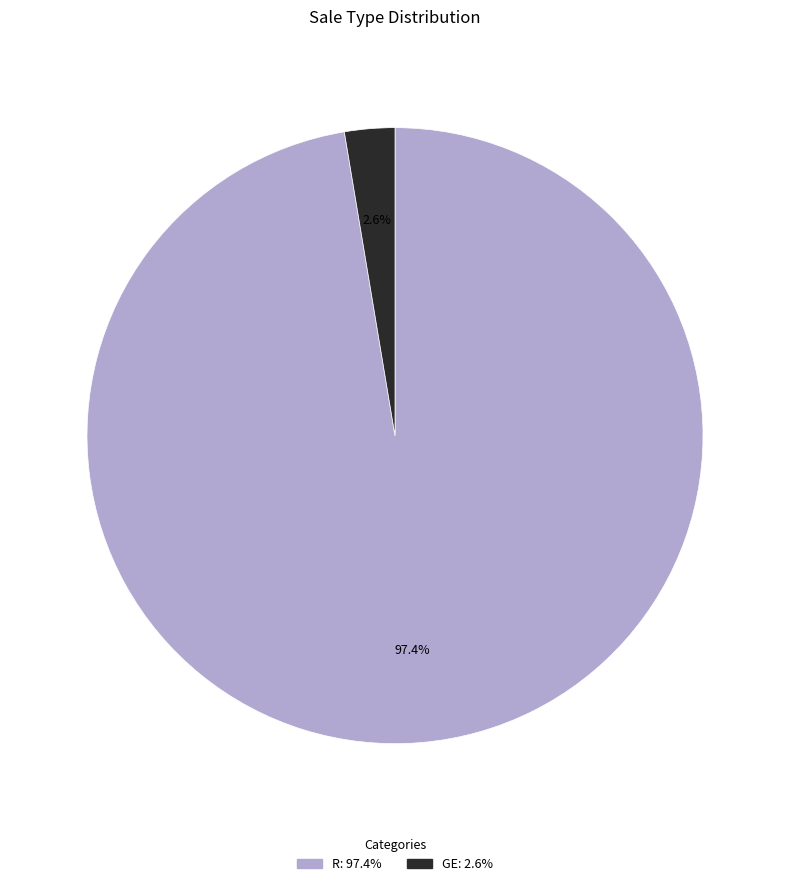

Does R represent more than half of the total?

Yes